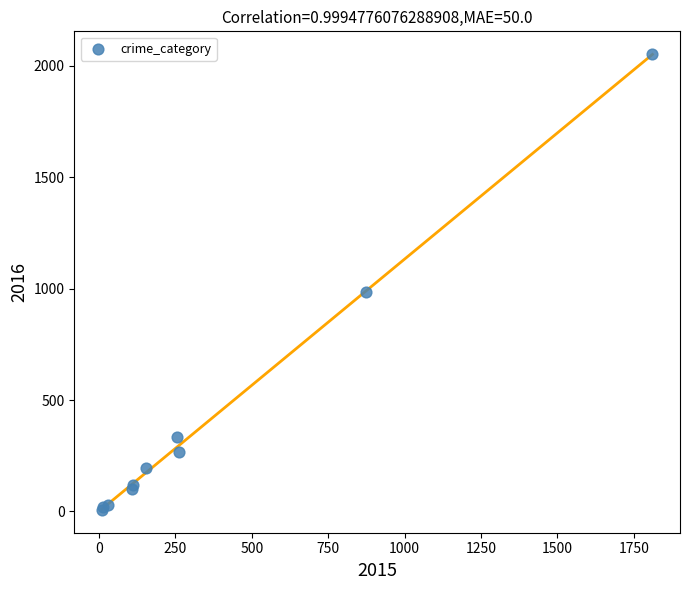

What Y value in the scatter plot is closest to 1030?

984